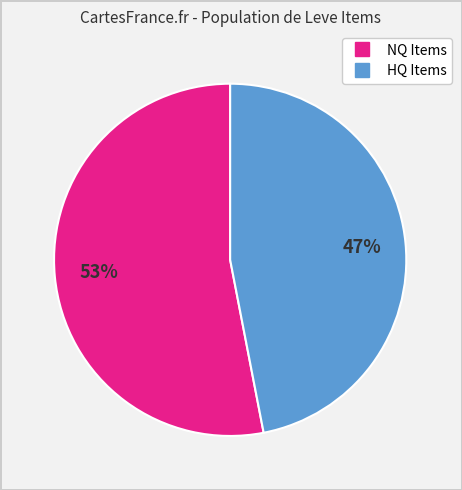

To the nearest percent, what is the difference between the largest and smallest slice percentages?

6%